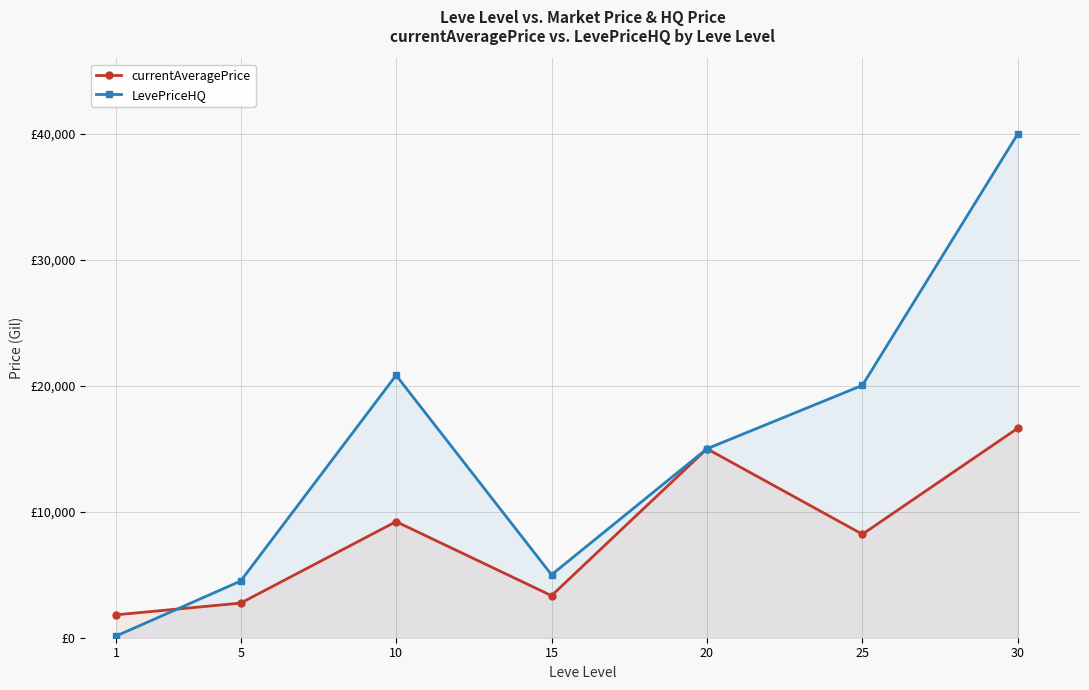

Count the number of data series in this chart.

2